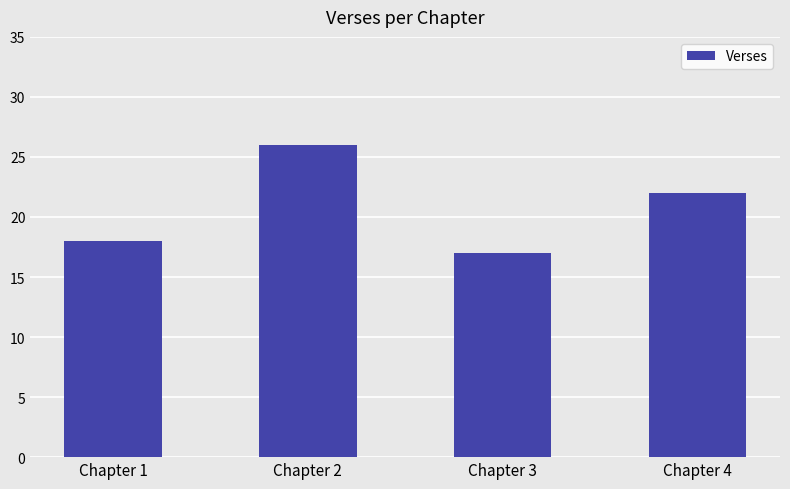

What is the value of the 3rd bar from the left?

17